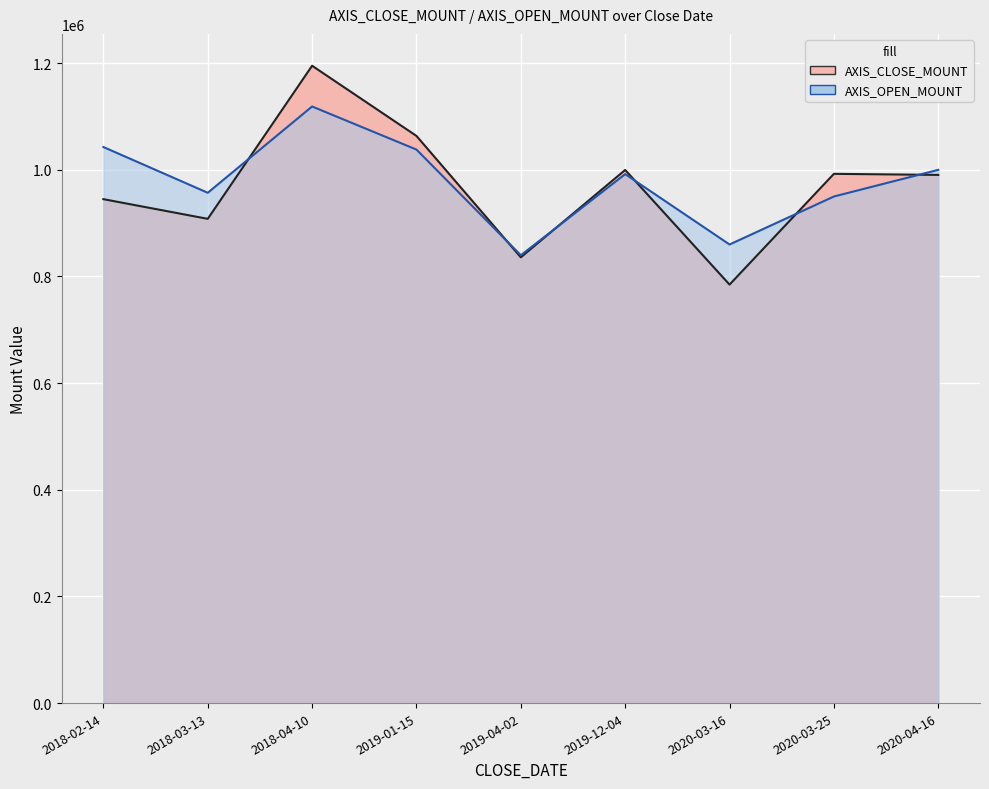

What is the value of the AXIS_OPEN_MOUNT point at the 7th from the left?

860000